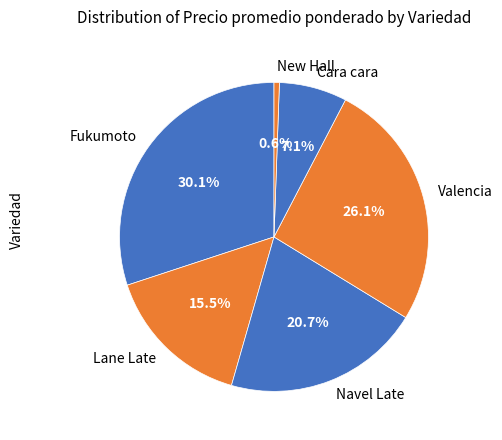

What is the ratio of the value at Fukumoto to the value at Lane Late?

1.9